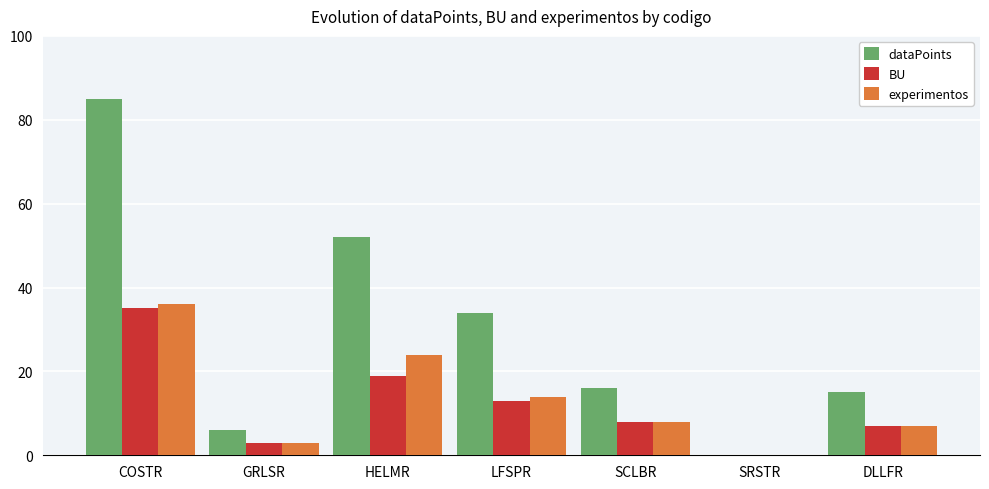

True or false: dataPoints has a value of 9 at SCLBR.

False